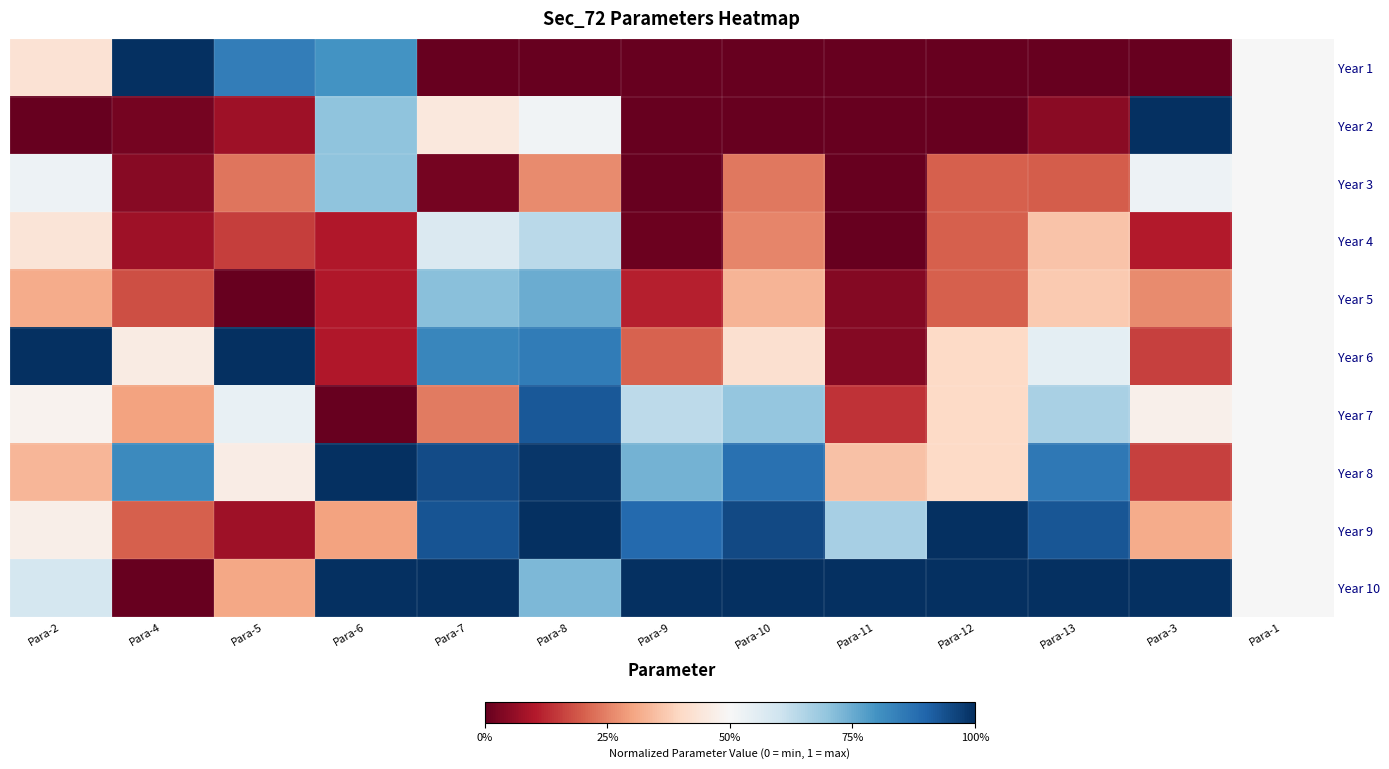

How many series are shown in this chart?

10